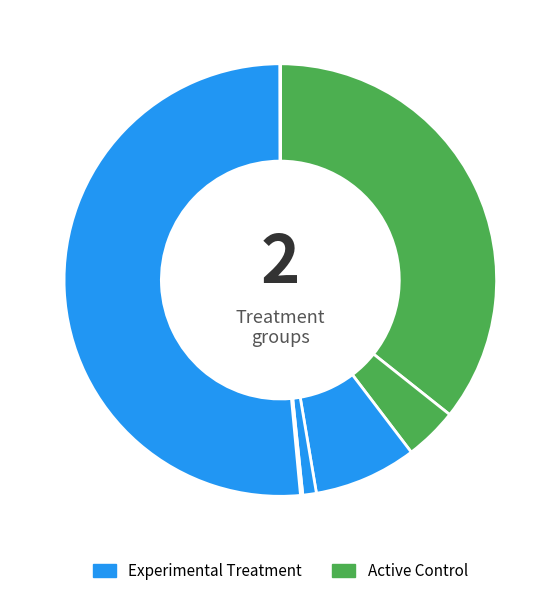

How many slices are in this pie chart?

8